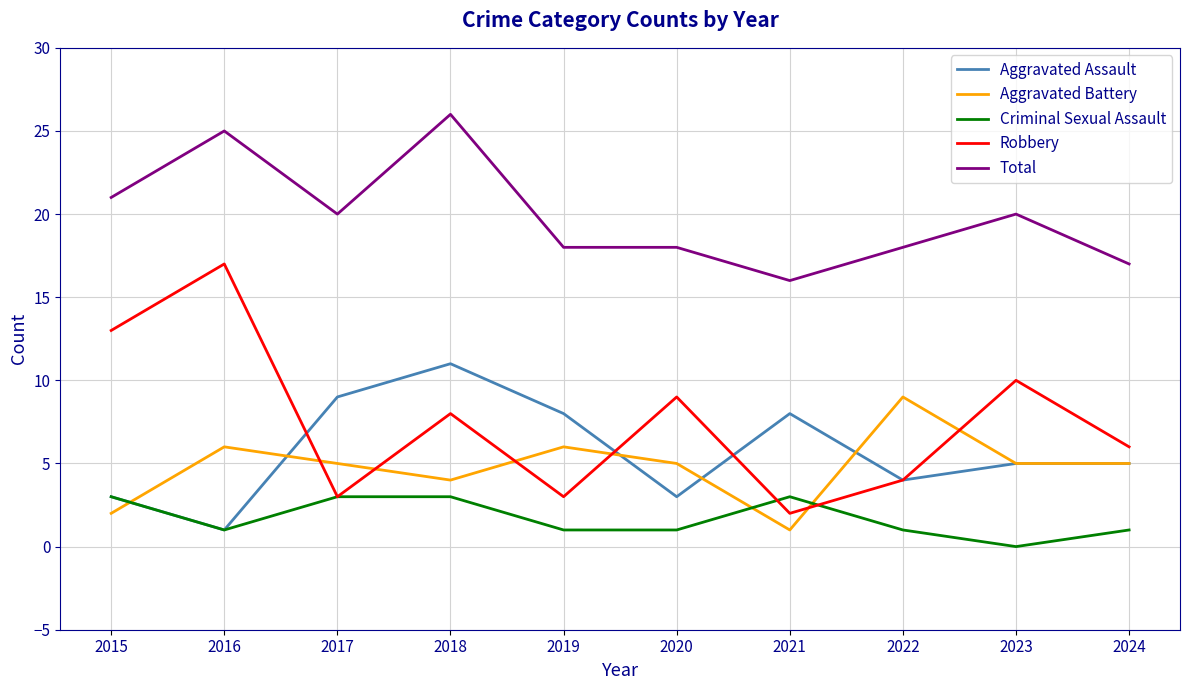

What is the sum of all Aggravated Assault values?

57